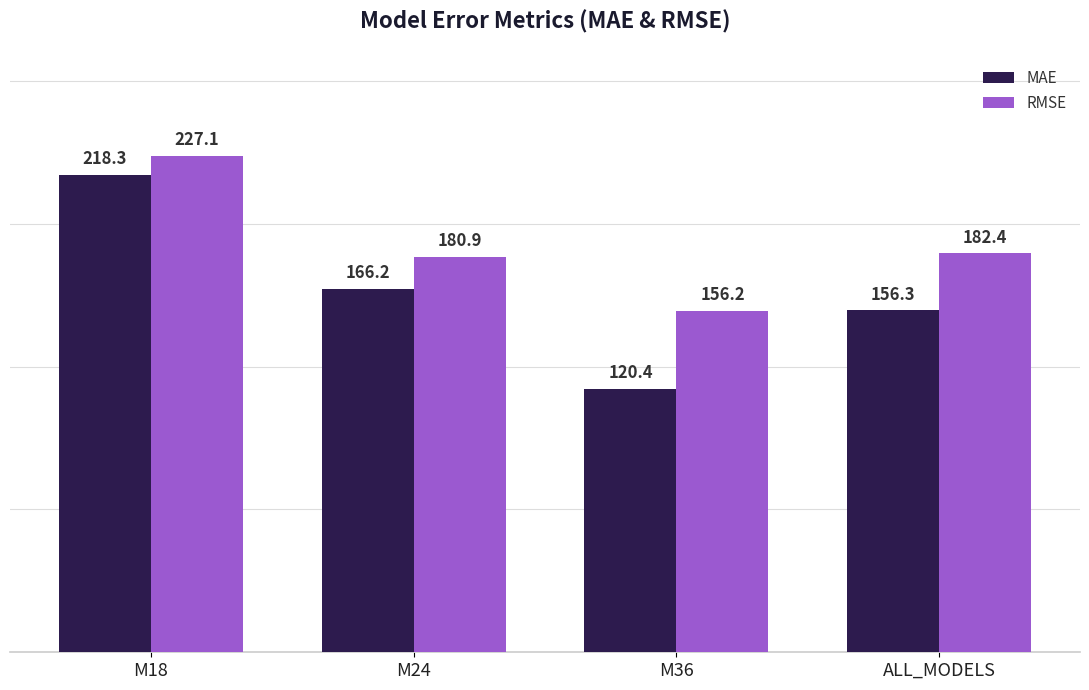

Reading left to right, what are all the values shown in this chart?

MAE: 218.3	166.2	120.4	156.3
RMSE: 227.1	180.9	156.2	182.4